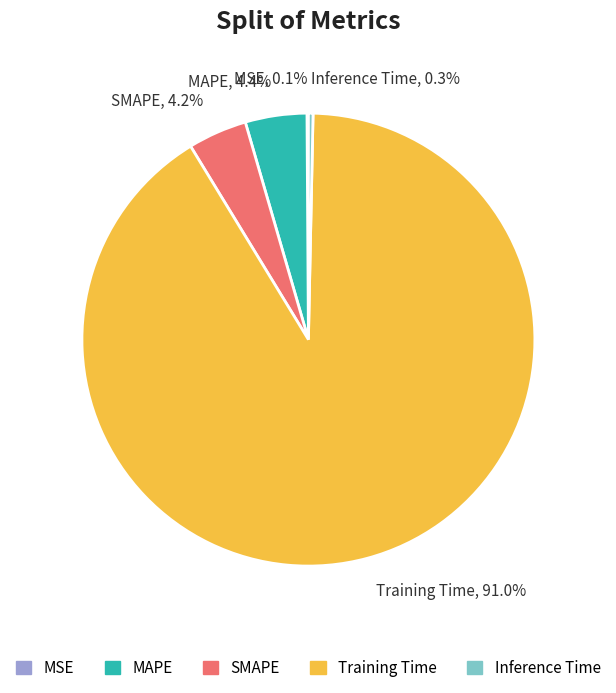

What percentage is NOT represented by Training Time, 91.0%?

9.0%